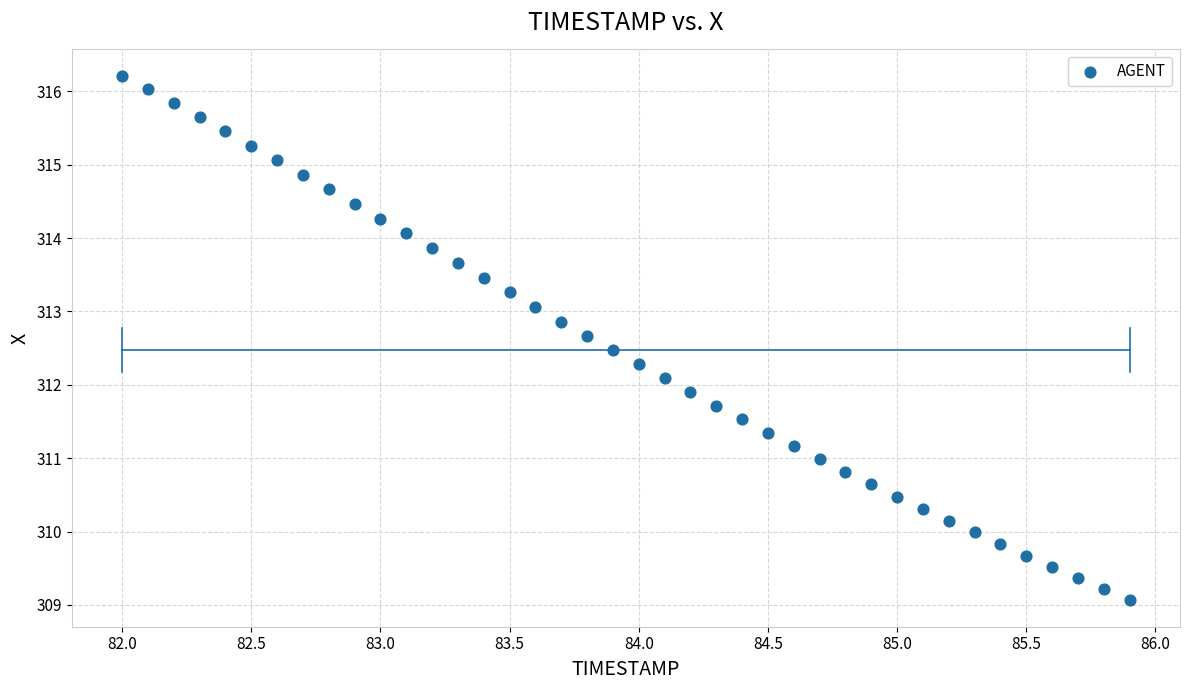

What is the range of Y values (max minus min)?

7.2